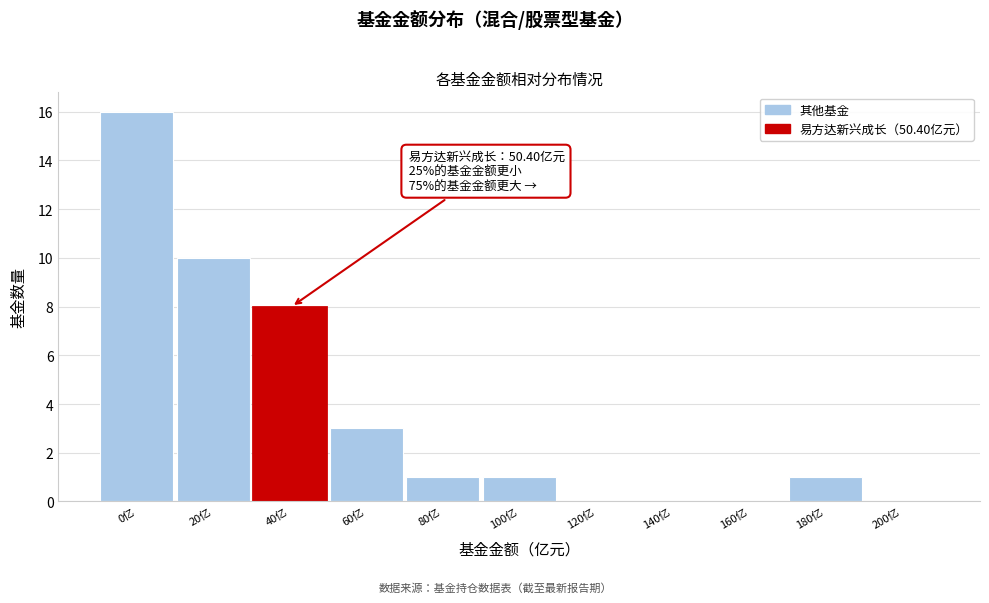

Reading right to left, list all the values displayed in this chart.

200亿=0	180亿=1	160亿=0	140亿=0	120亿=0	100亿=1	80亿=1	60亿=3	40亿=8	20亿=10	0亿=16